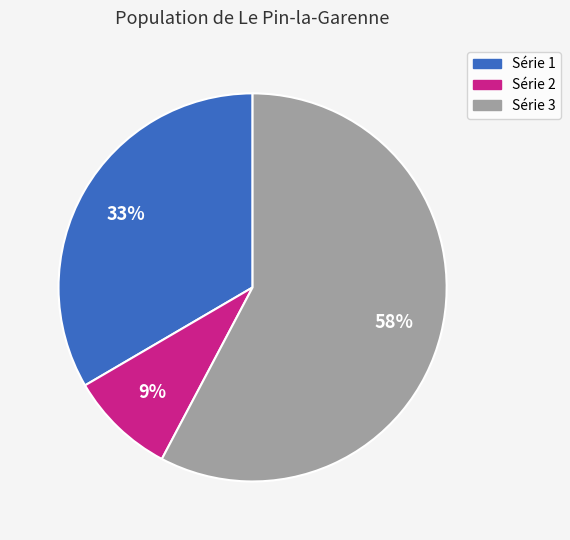

Is there any slice that represents more than half of the pie?

Yes